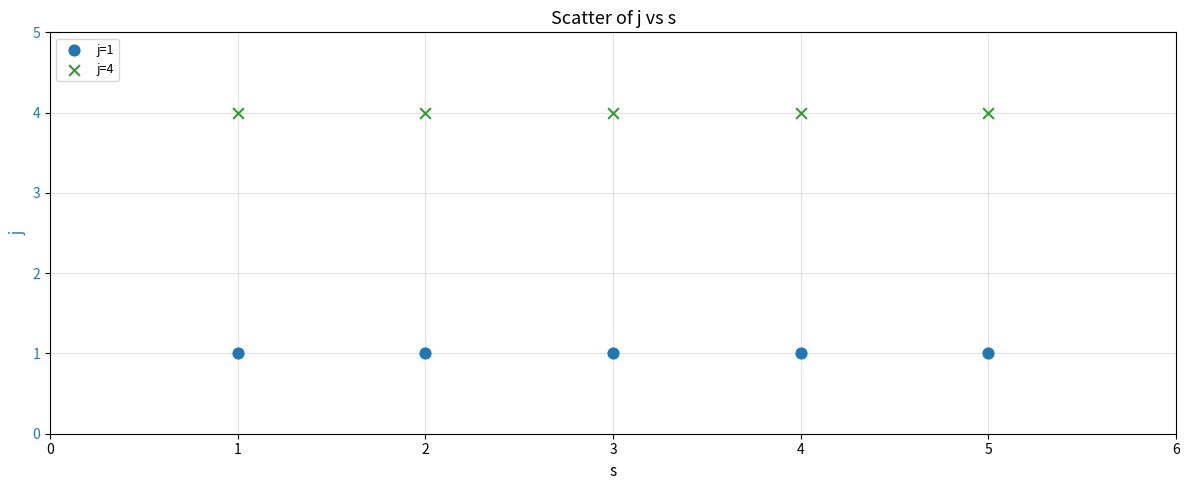

What are all the series names shown in the legend?

j=1, j=4